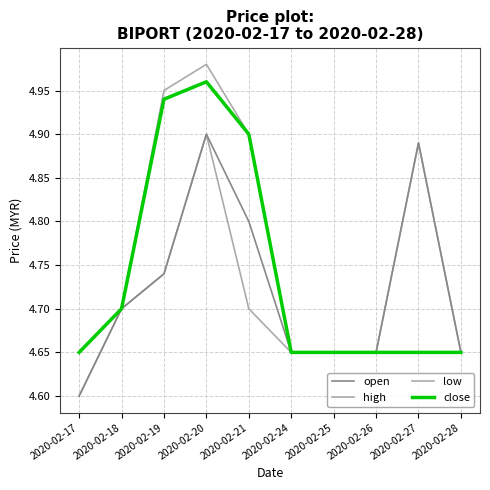

True or false: low and high intersect in this chart.

False